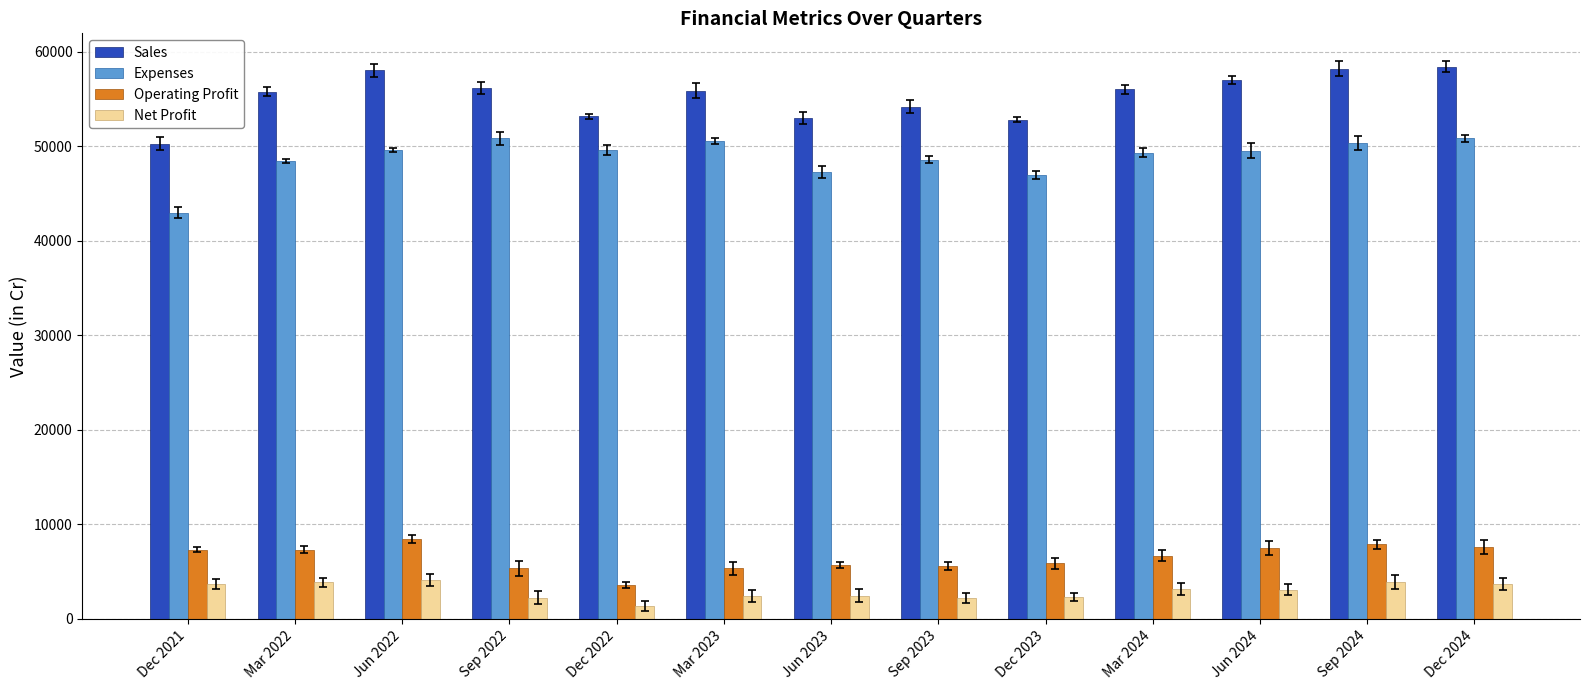

What is the smallest value displayed?

1362